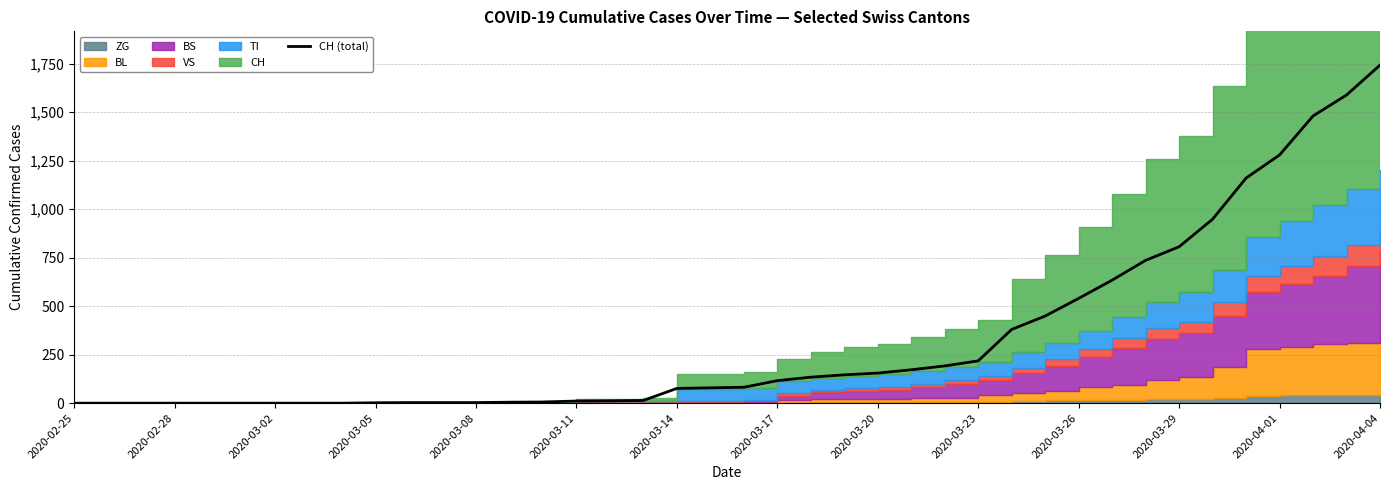

What is the ratio of the value at 2020-03-17 to the value at 2020-04-04?

0.1